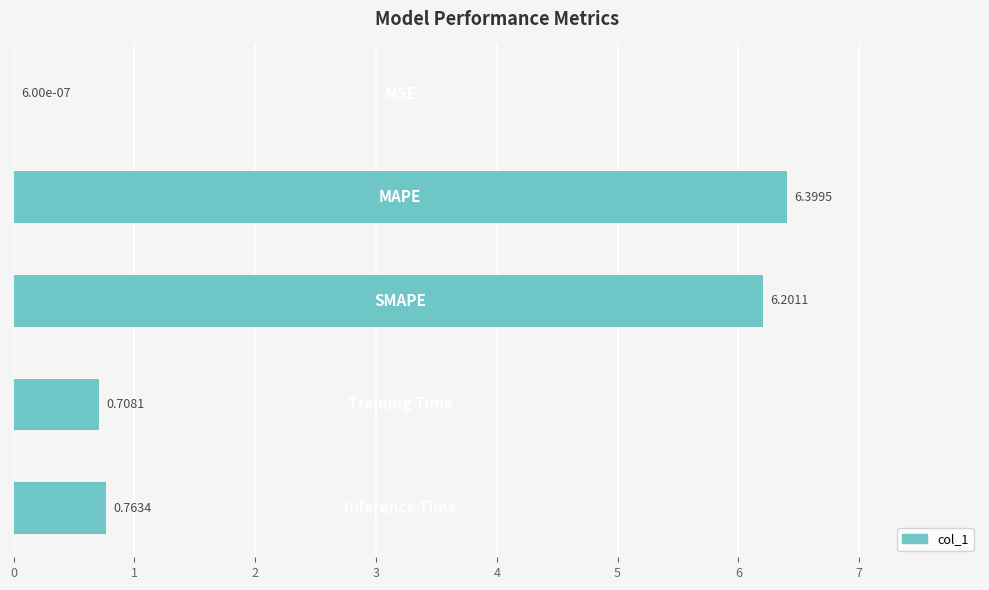

What is the sum of all values?

14.1